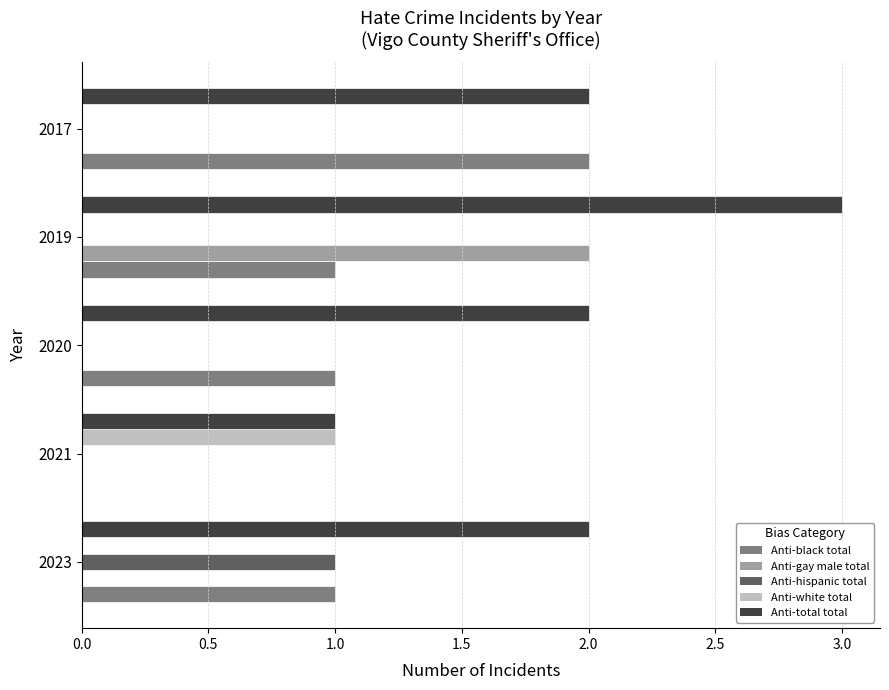

At which category is the sum across all series the highest?

2019